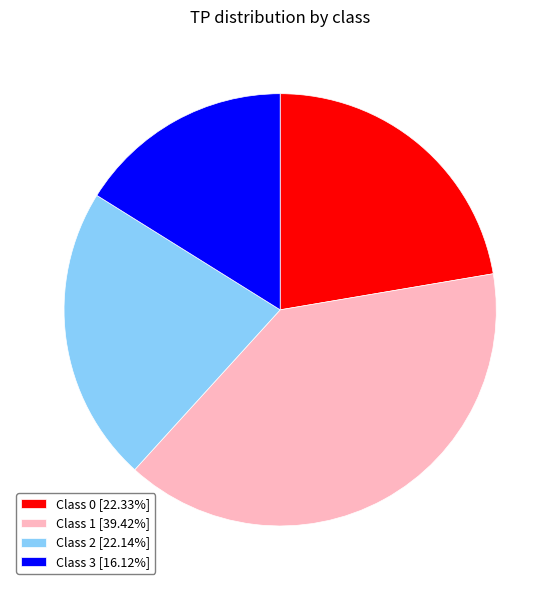

Do Class 3 [16.12%] and Class 0 [22.33%] together represent more than half of the pie?

No